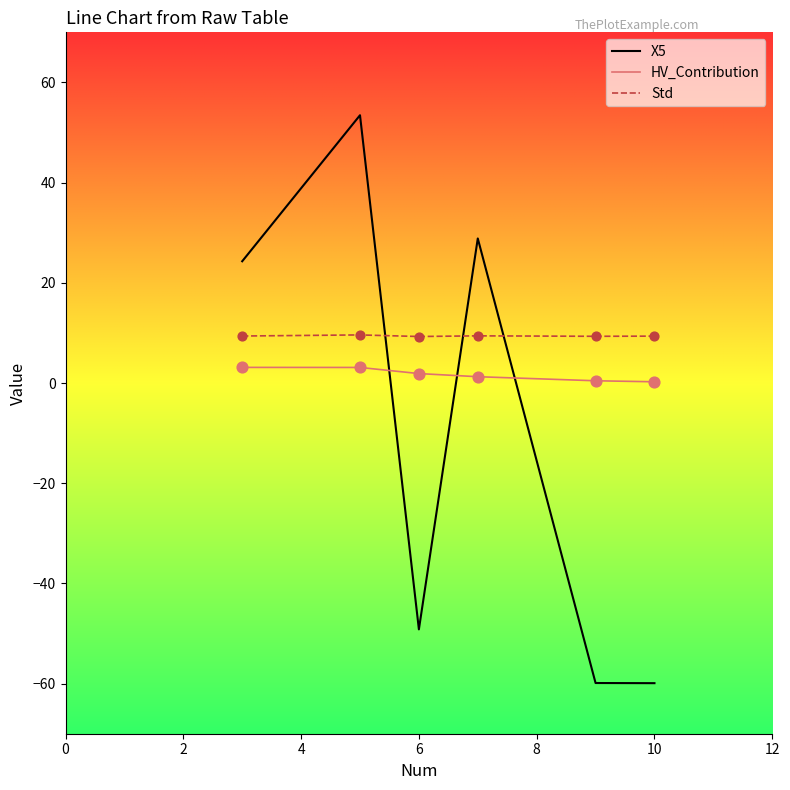

At how many categories does at least one series exceed 19?

3